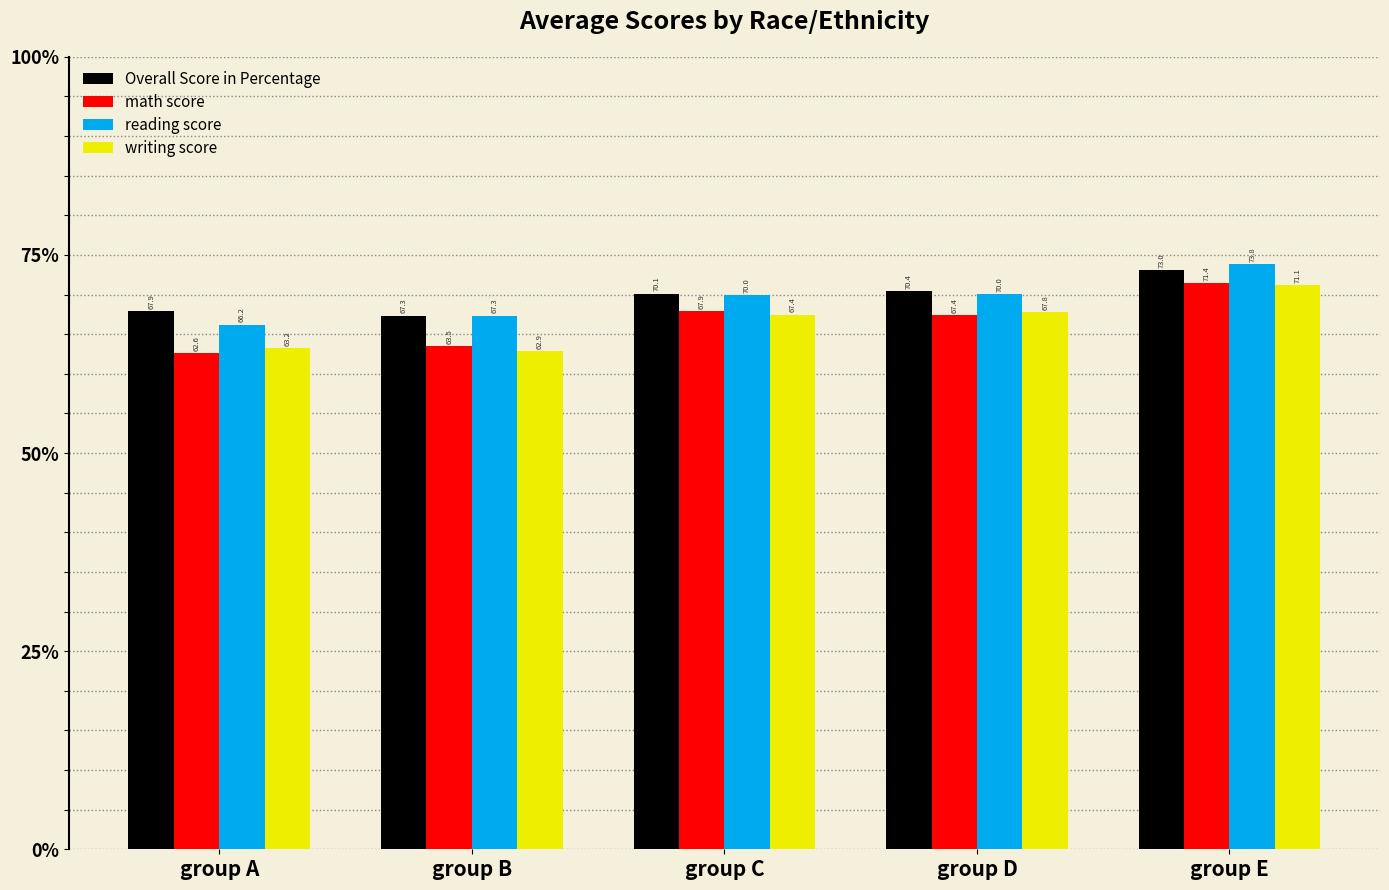

What is the spread (max minus min) of values at group A?

5.3